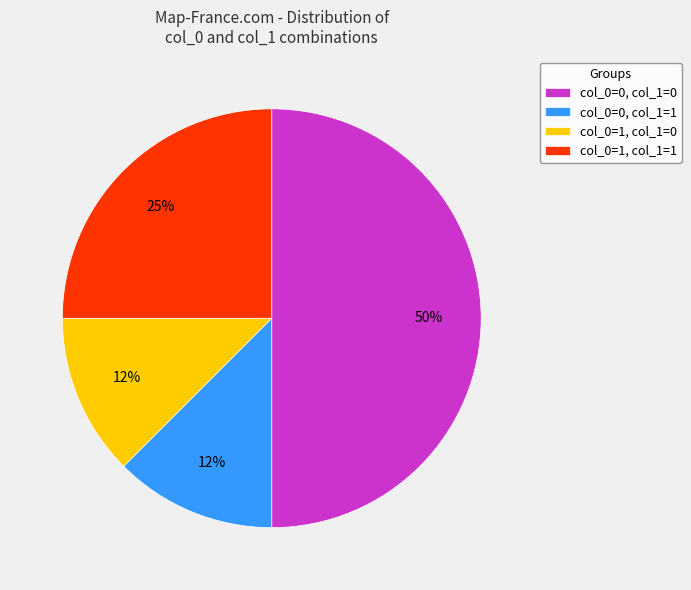

The col_0=1, col_1=0 slice represents 25% of the pie. True or false?

False